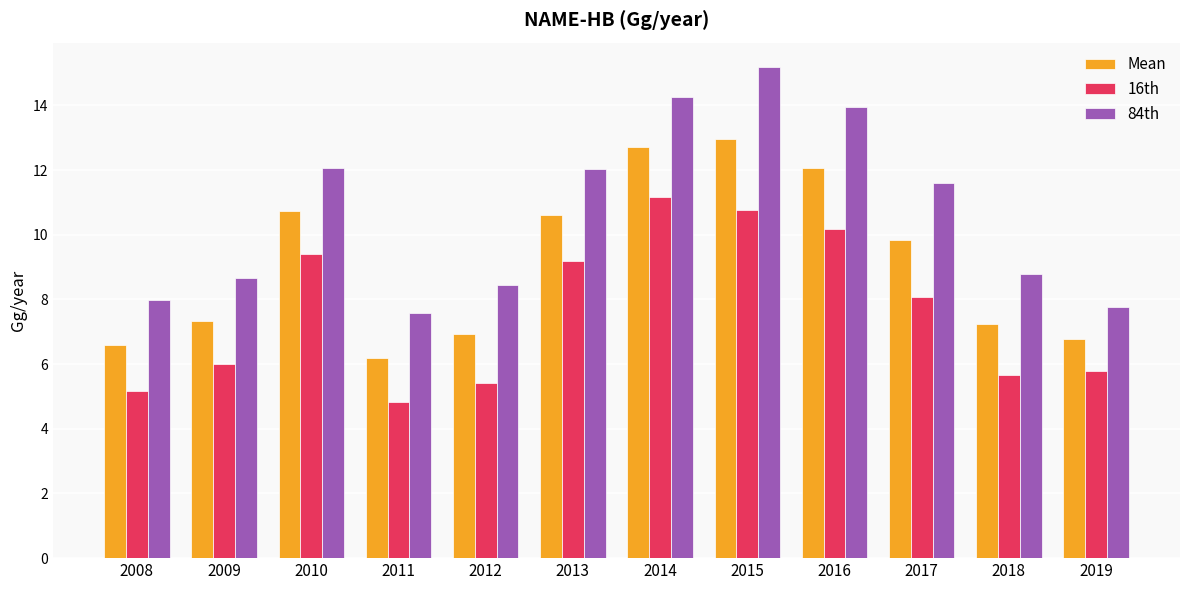

Is the value of 84th at 2014 greater than the value of 16th at 2009?

Yes